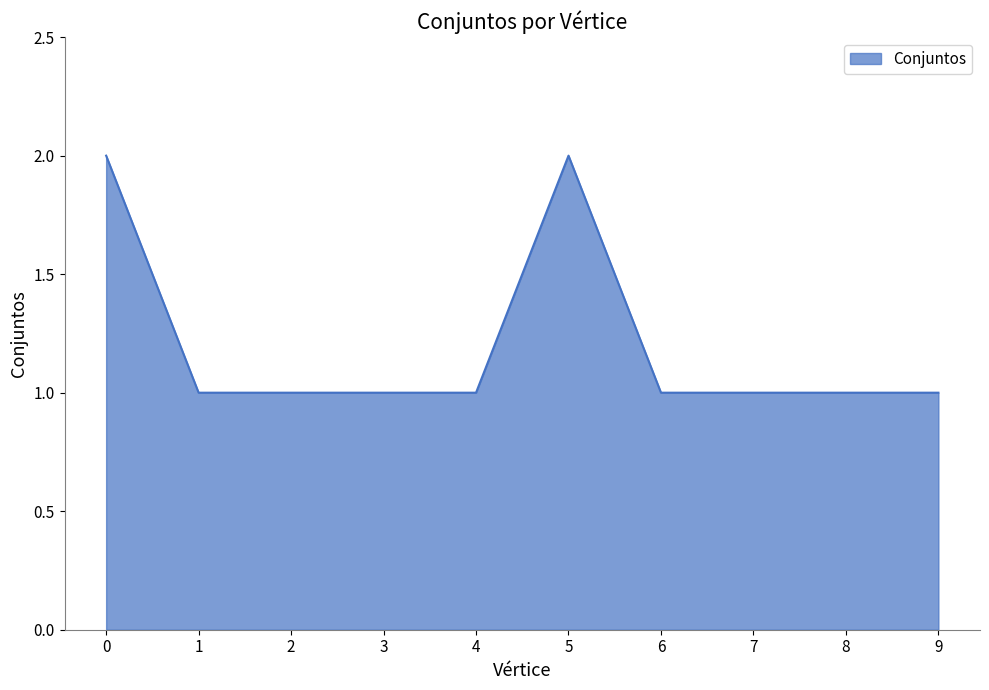

True or false: the data shows 1 at 7.

True